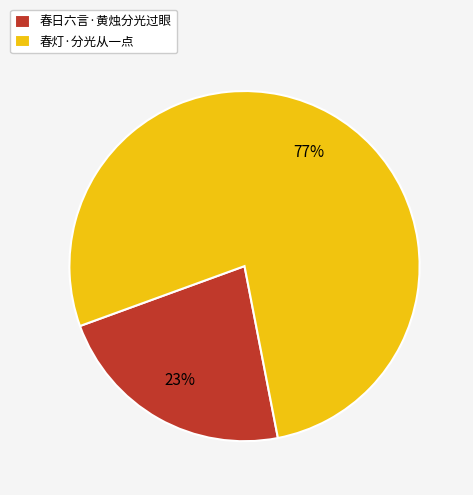

How many slices are in this pie chart?

2